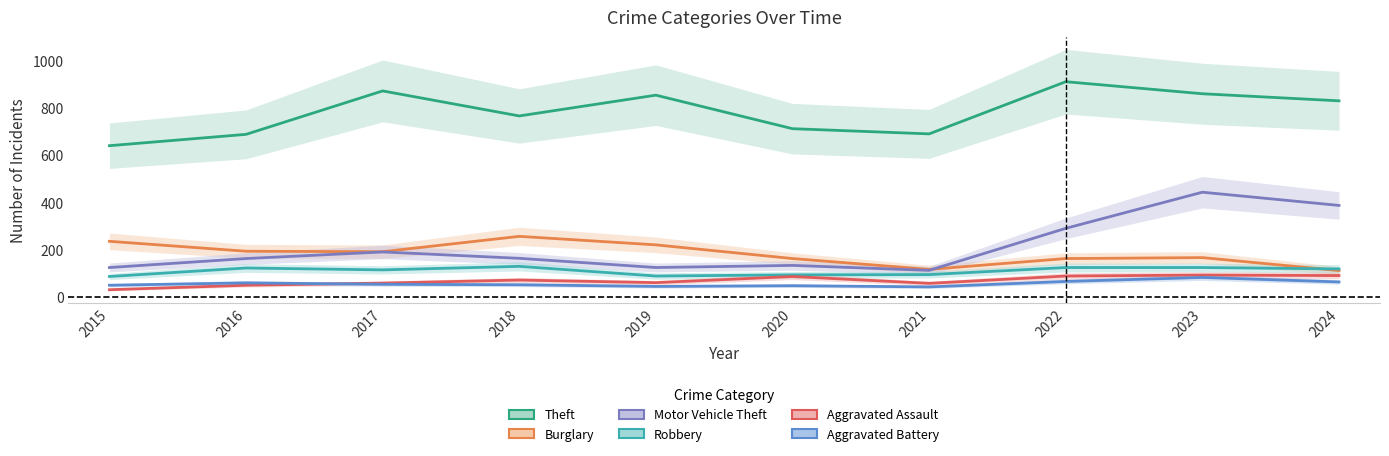

Which series changed the most between 2020 and 2021?

Burglary